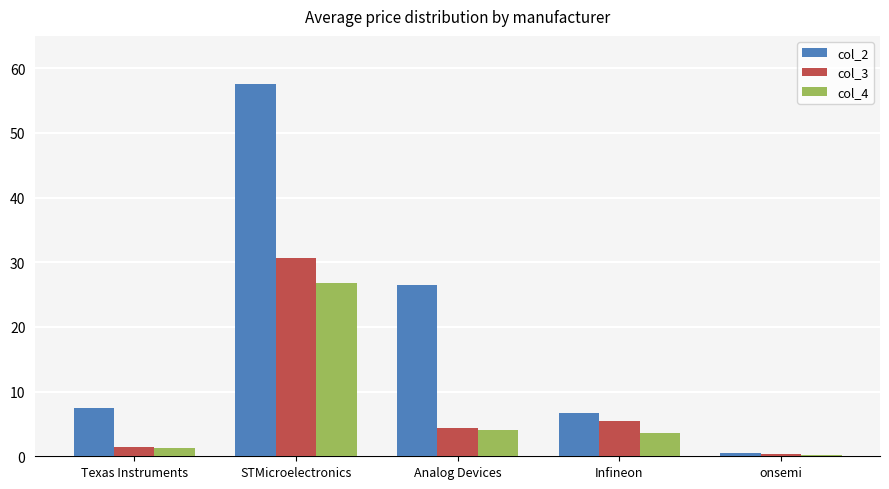

Does the chart contain stacked bars?

No